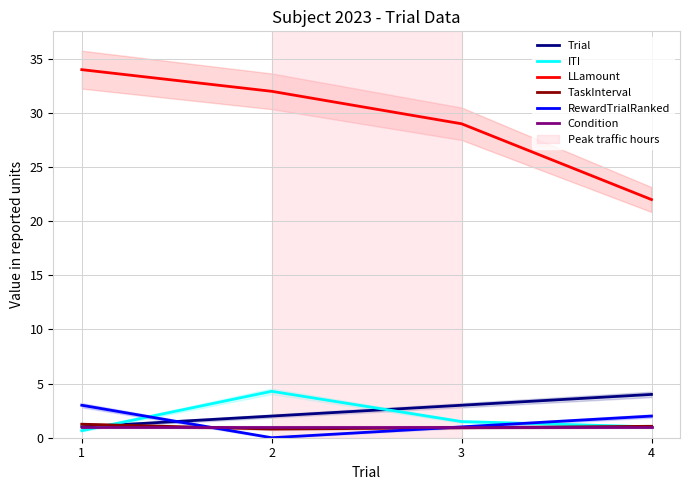

List the labels in order of LLamount value, largest first.

1, 2, 3, 4